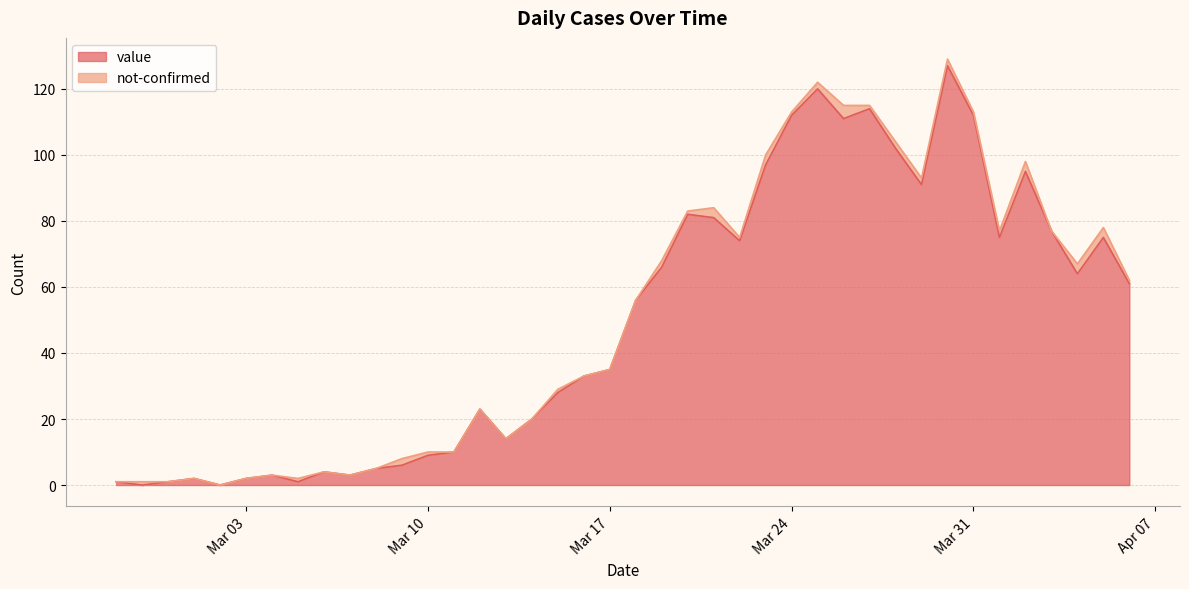

Where is the first local maximum?

2020-03-01